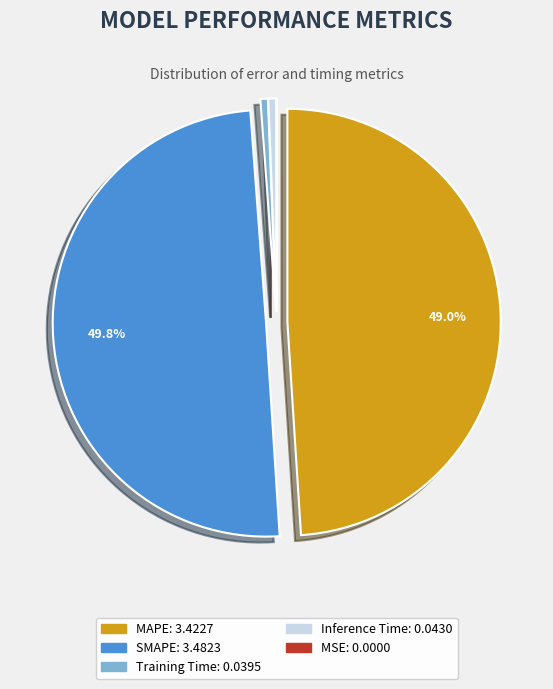

Combined, do SMAPE and MAPE account for over 50%?

Yes